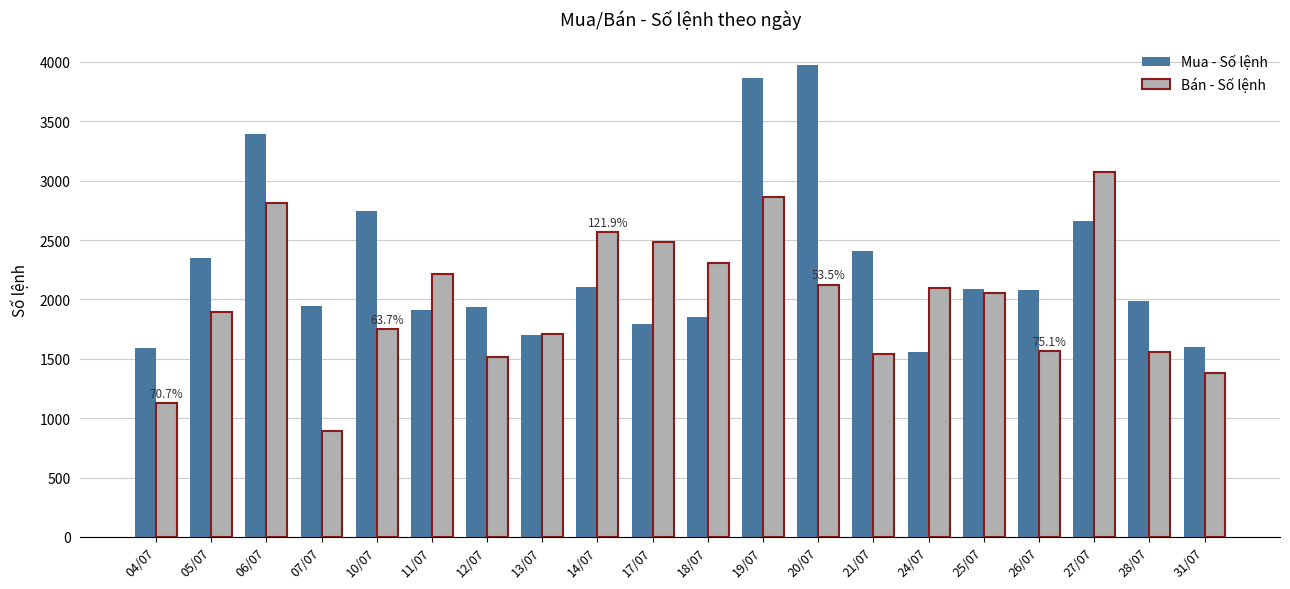

What is the label of the 18th bar from the left?

27/07